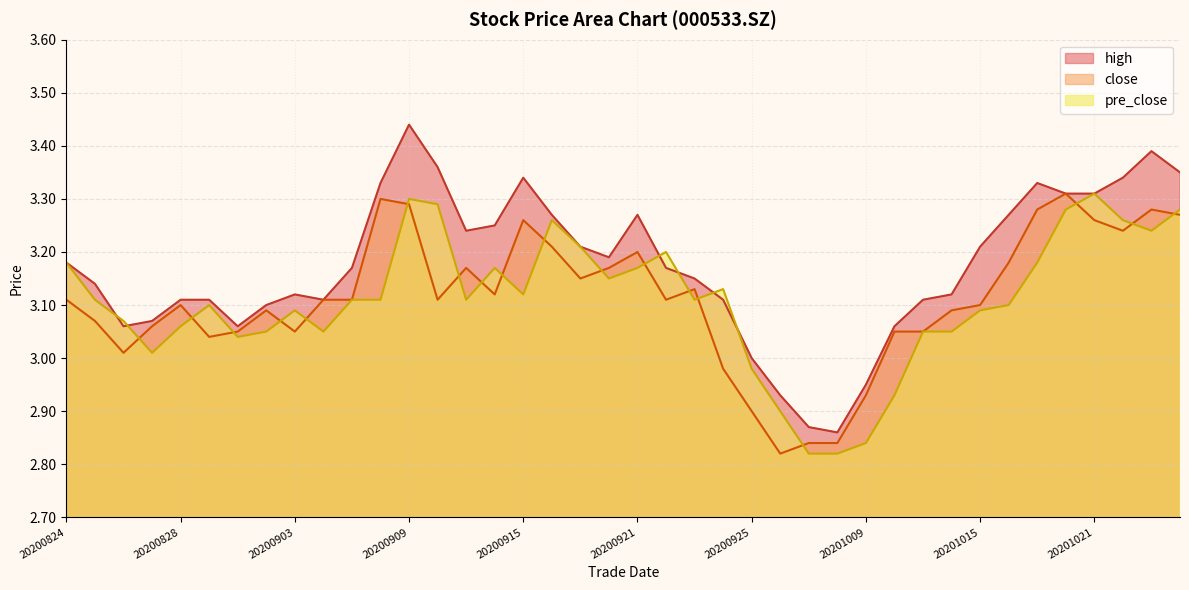

At which category does the chart reach its minimum across all series?

20200928